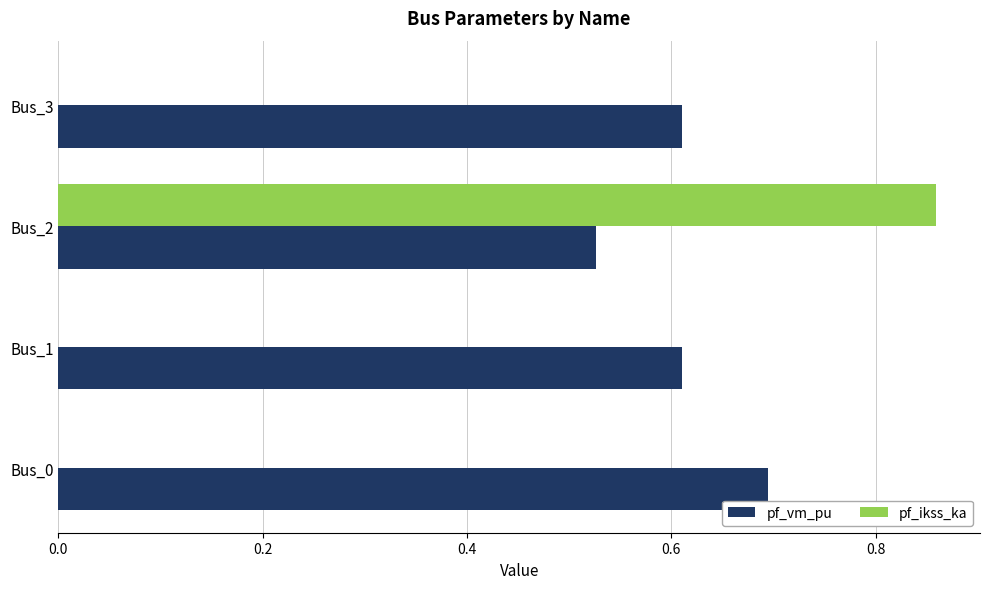

What are all the series names shown in the legend?

pf_vm_pu, pf_ikss_ka